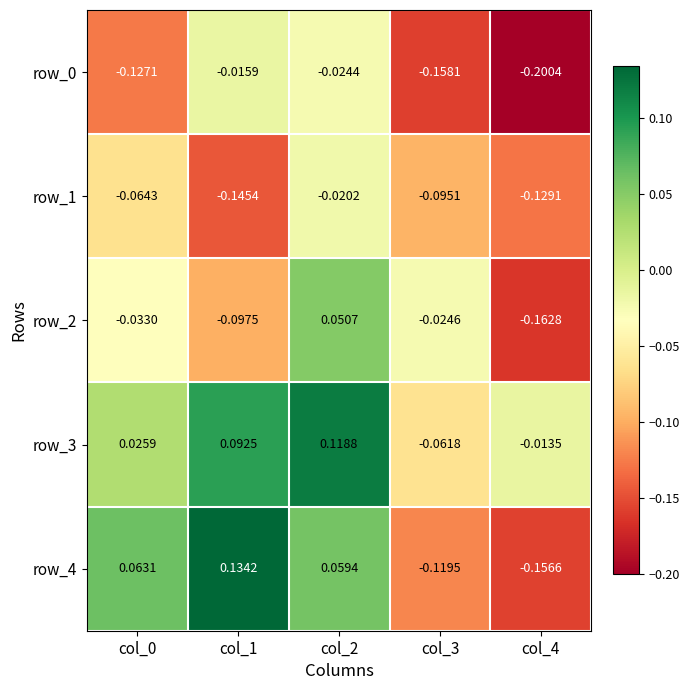

What is the total value across all series at col_2?

0.2